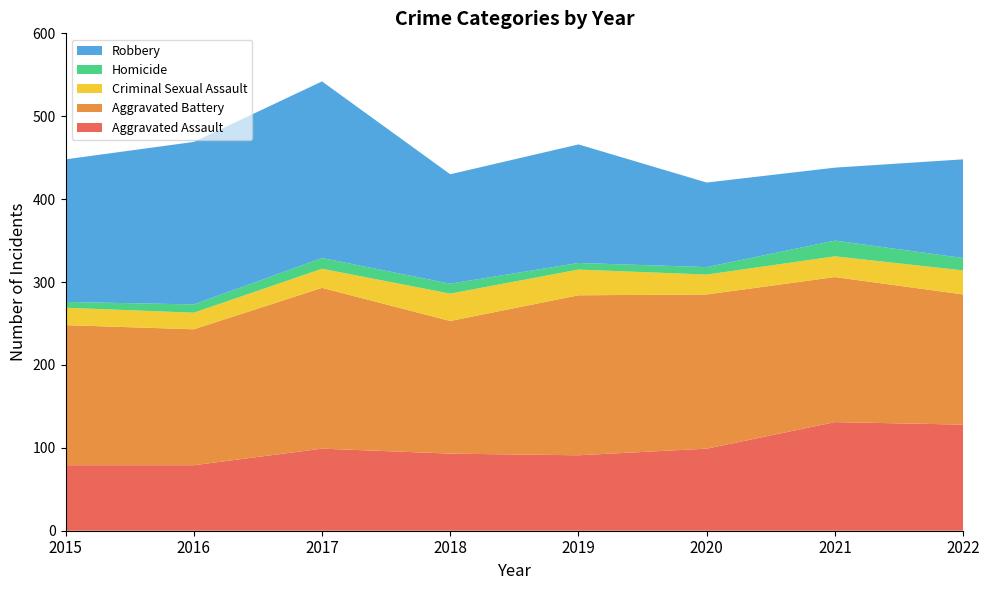

Reading left to right, extract all data points from this chart.

Aggravated Assault: 2015=79	2016=79	2017=99	2018=93	2019=91	2020=99	2021=131	2022=128
Aggravated Battery: 2015=169	2016=164	2017=194	2018=160	2019=193	2020=186	2021=175	2022=157
Criminal Sexual Assault: 2015=21	2016=20	2017=23	2018=33	2019=31	2020=24	2021=25	2022=29
Homicide: 2015=7	2016=10	2017=13	2018=12	2019=8	2020=9	2021=19	2022=15
Robbery: 2015=172	2016=196	2017=213	2018=132	2019=143	2020=102	2021=88	2022=119